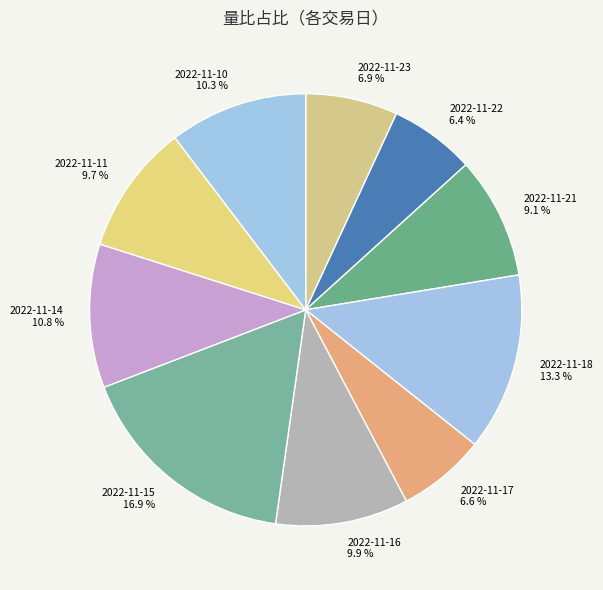

What is the largest slice in the pie chart?

2022-11-15